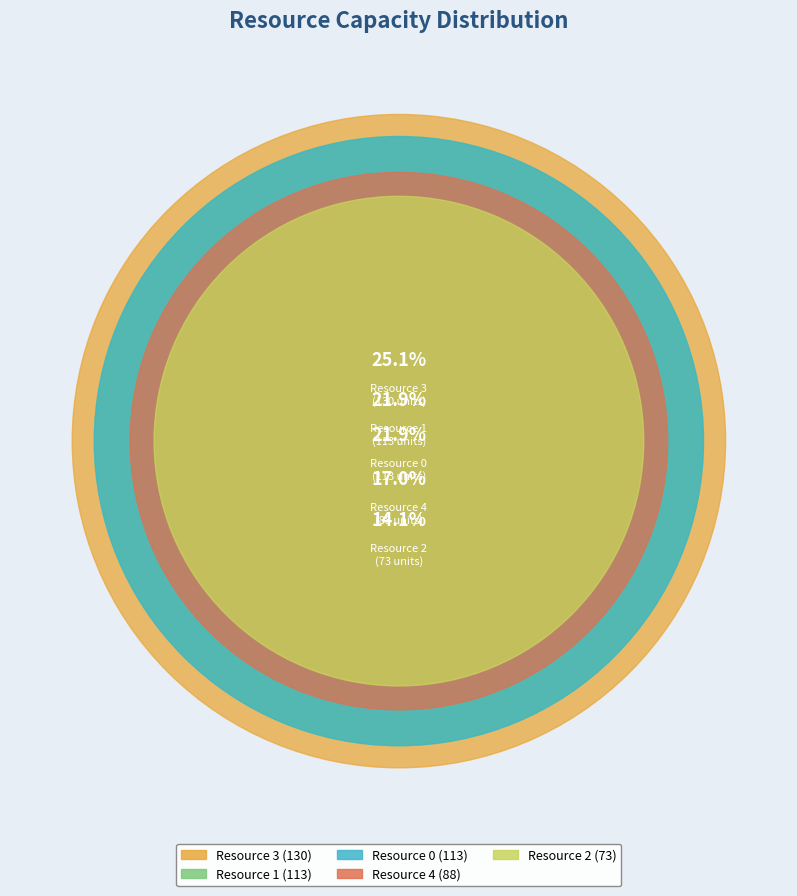

Is there a majority slice in this chart?

No